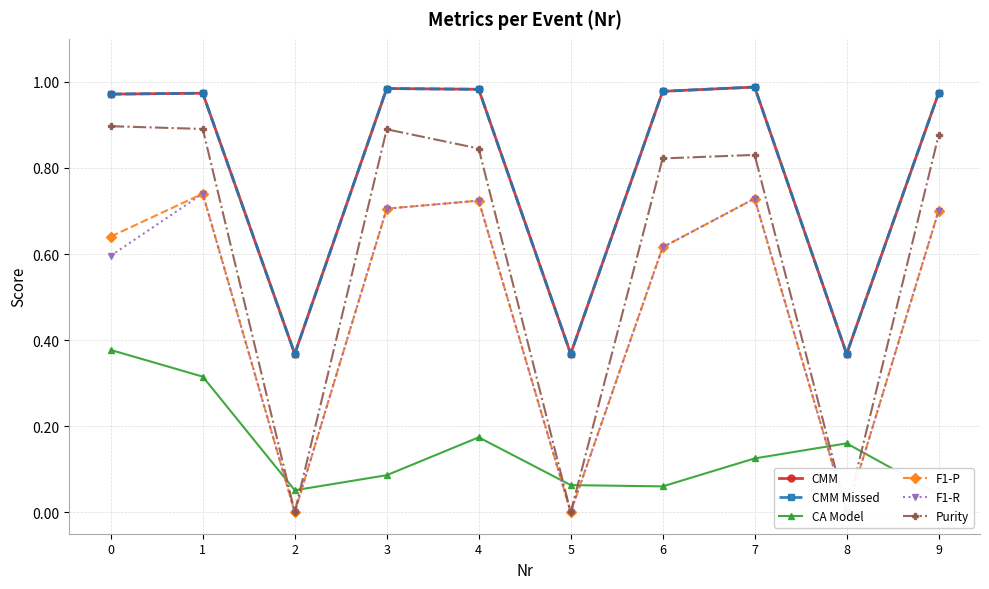

True or false: F1-P has a value of -0.4 at 8.

False